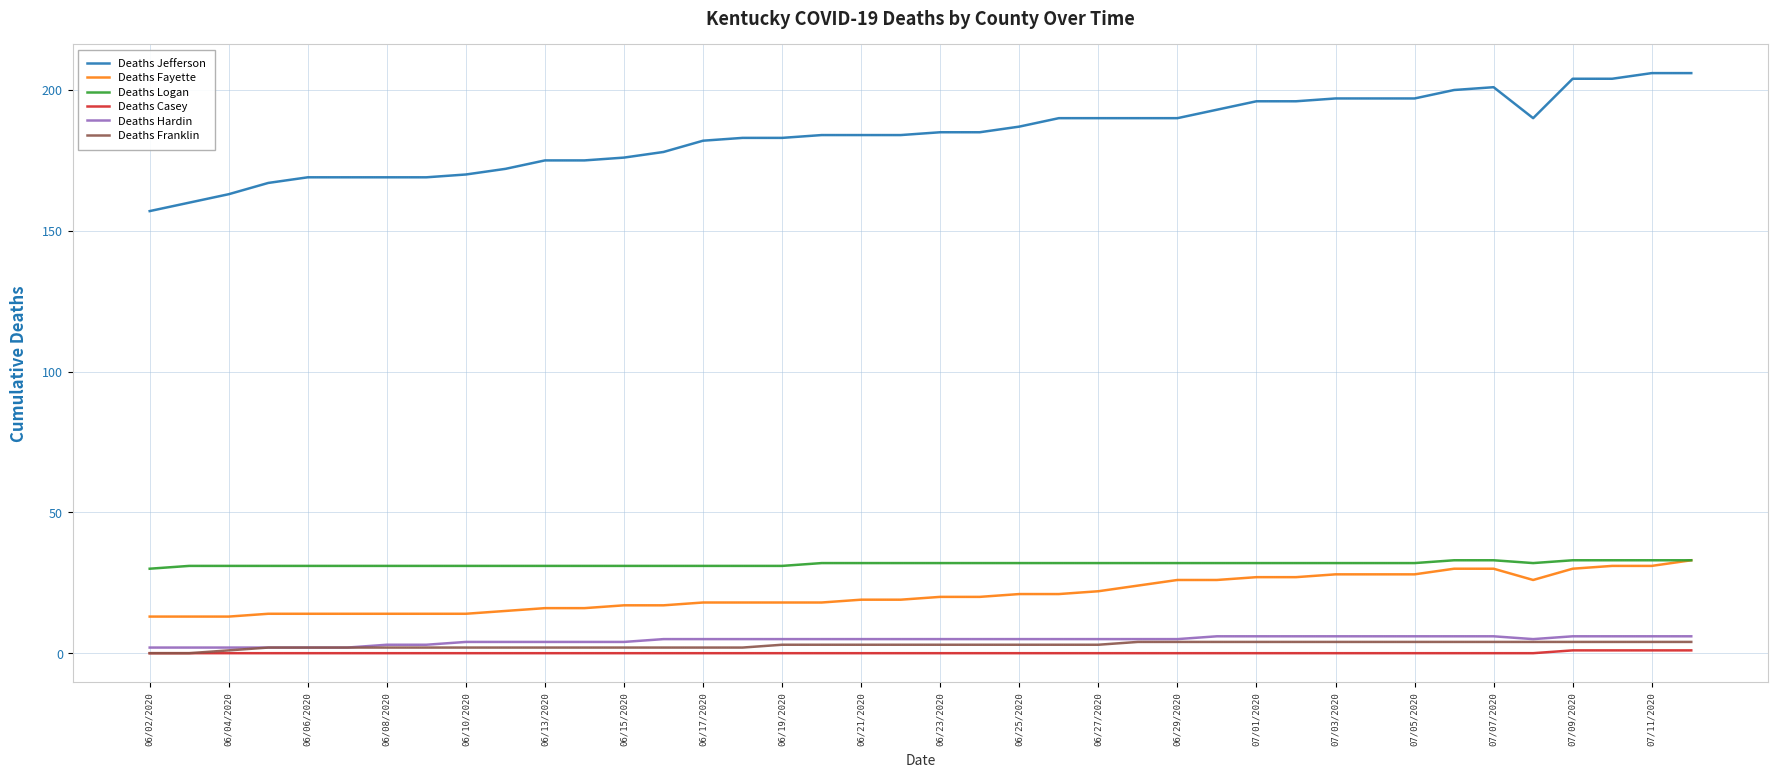

Which series has the largest total across all categories?

Deaths Jefferson